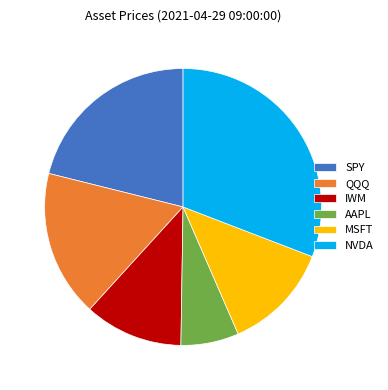

Is the sum of NVDA and SPY greater than half?

Yes